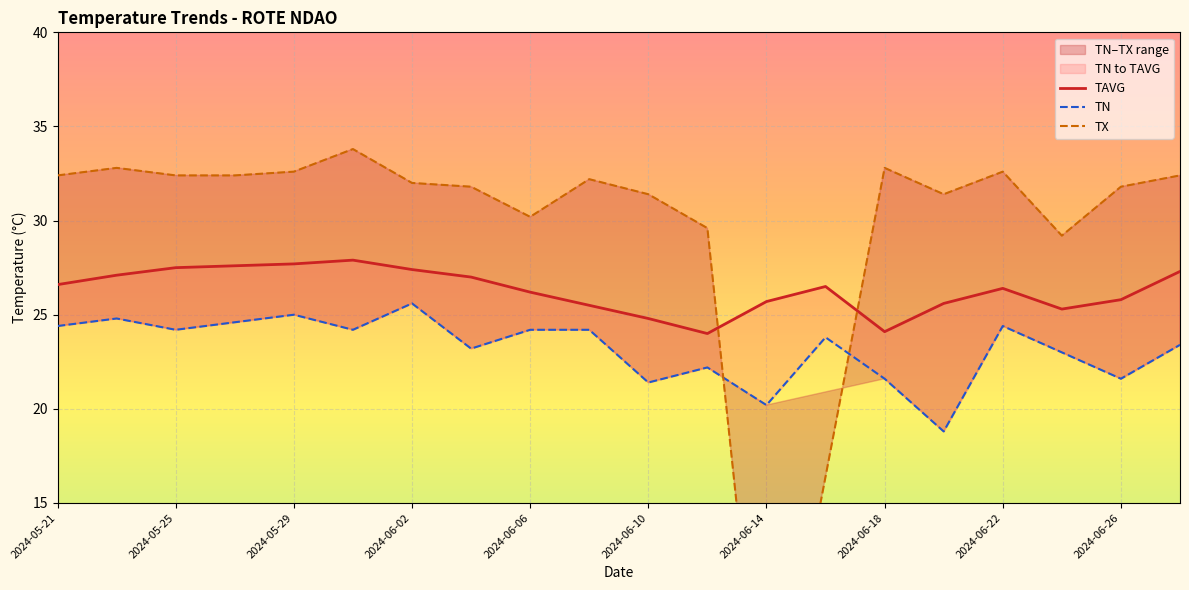

How many interior local peaks does the TAVG series have?

3